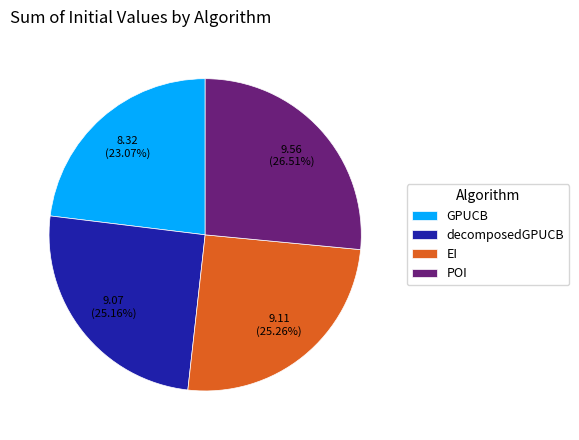

Is EI the majority of the pie?

No